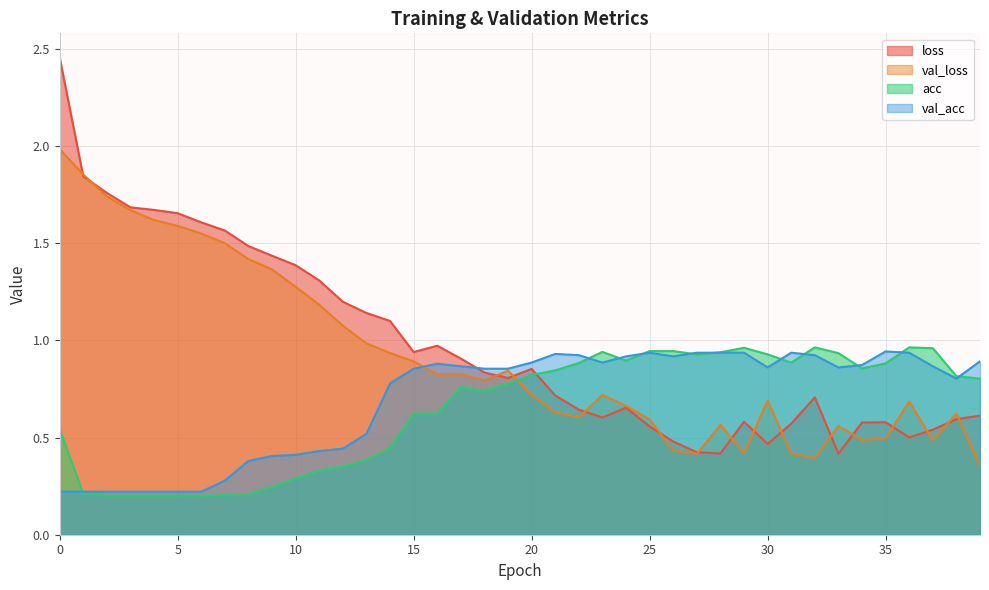

What is the smallest value displayed?

0.2